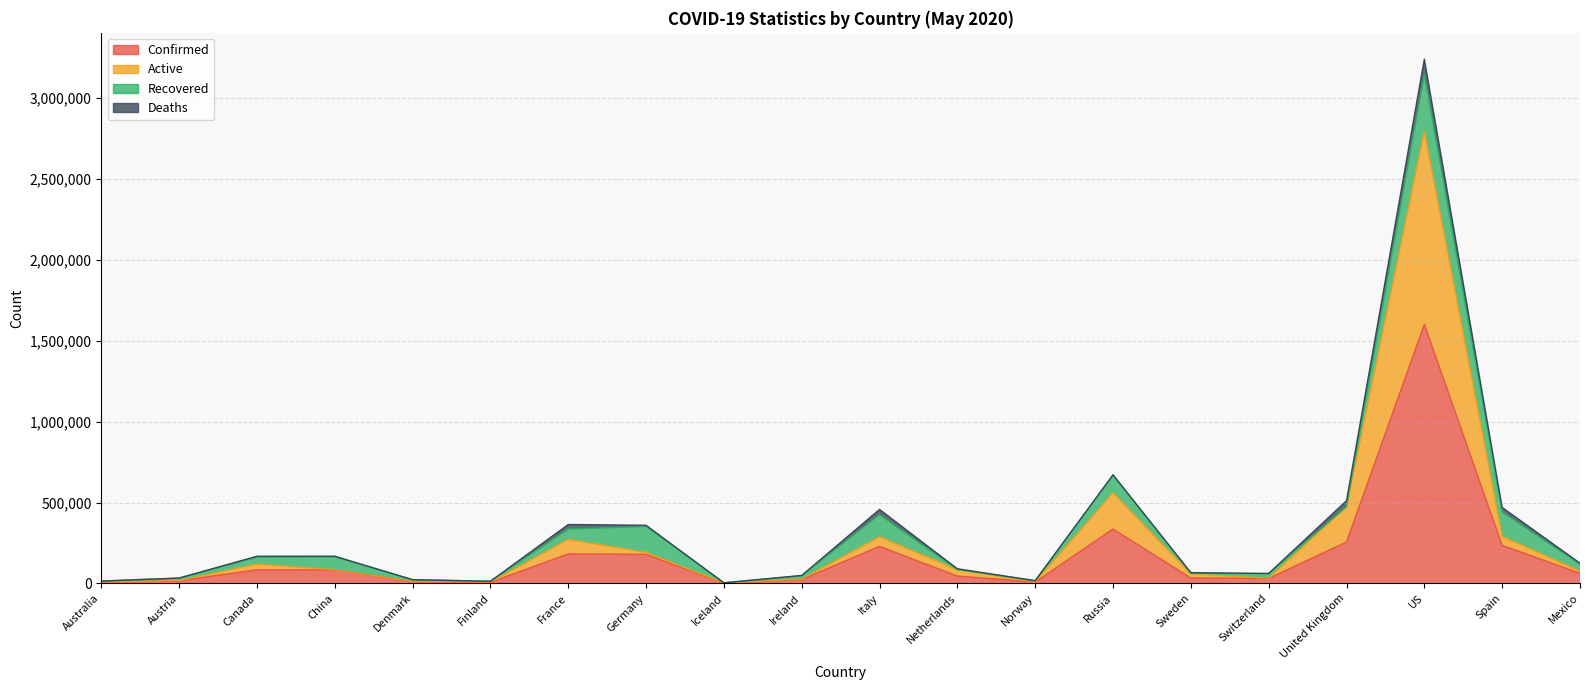

Read the Confirmed value at Italy, to the nearest 10.

228660